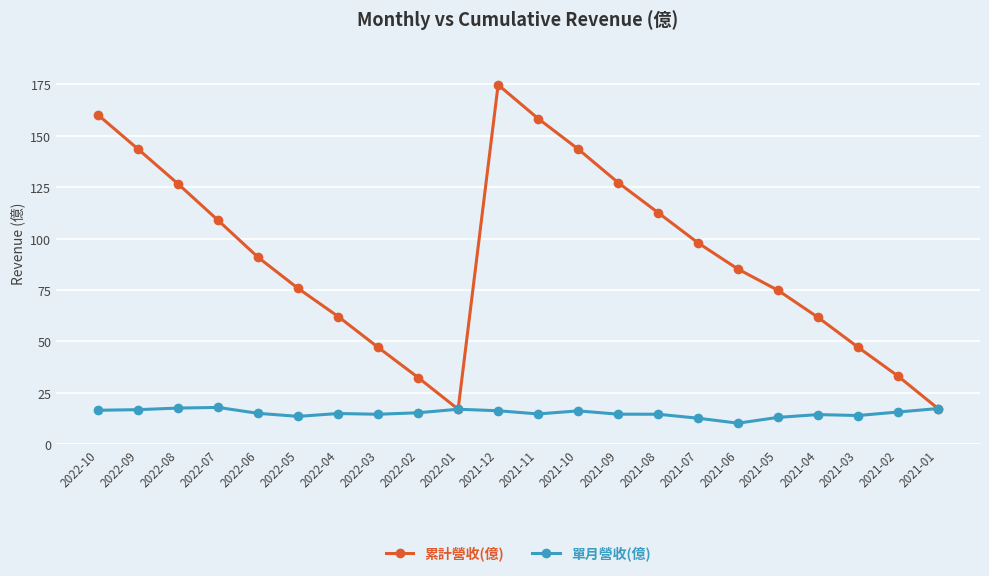

List the series in order of their overall mean, lowest first.

單月營收(億), 累計營收(億)